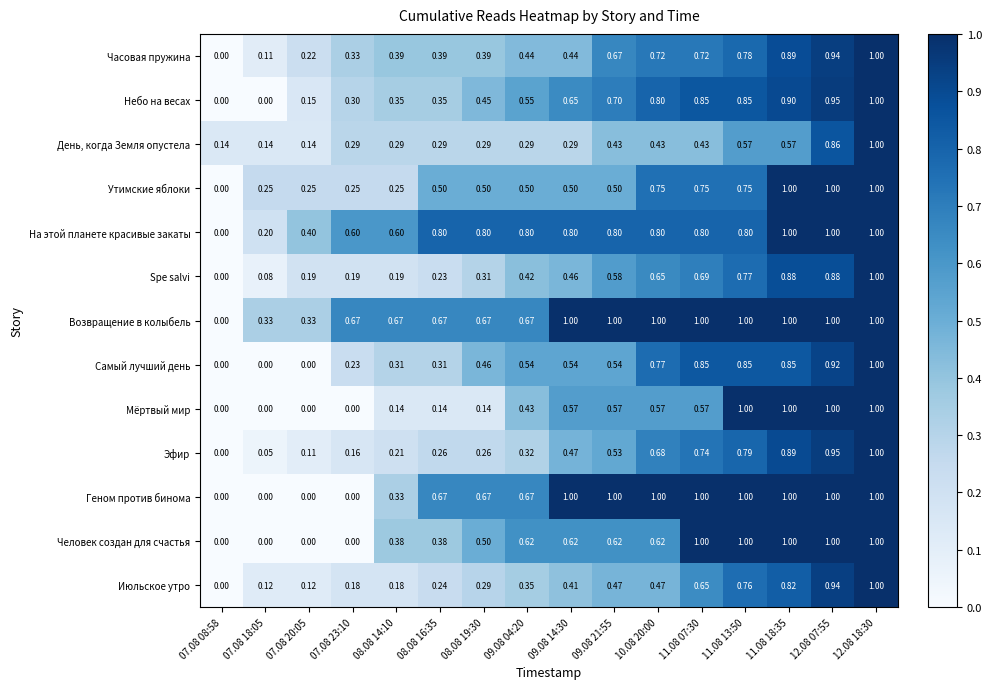

Between 08.08 19:30 and 11.08 13:50, which series saw the biggest shift?

Мёртвый мир